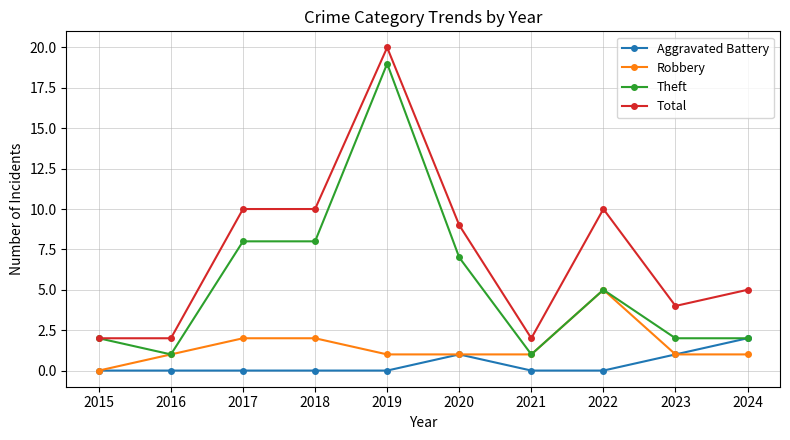

At how many categories does at least one series exceed 7?

5